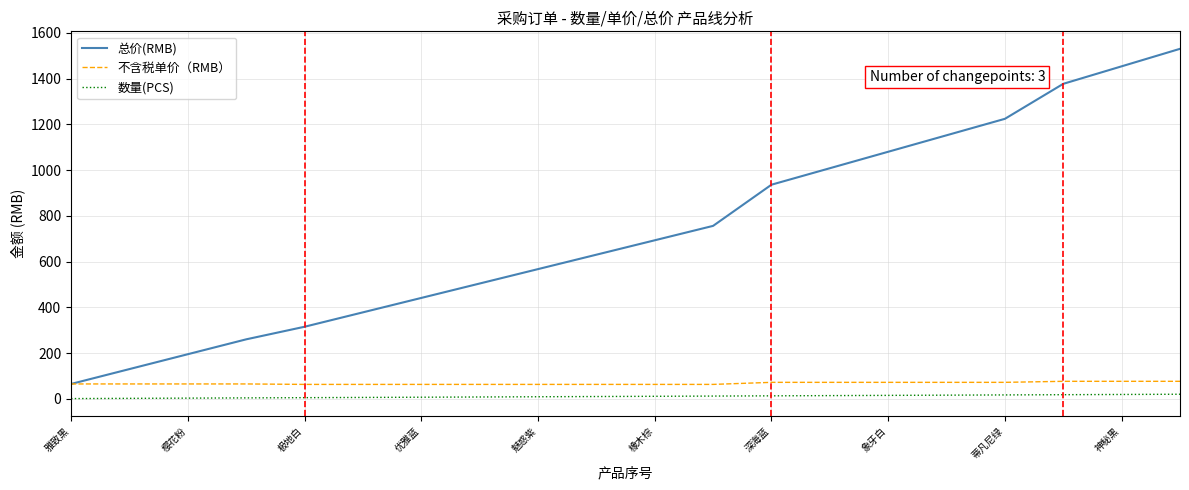

True or false: 数量(PCS) and 不含税单价（RMB） intersect in this chart.

False